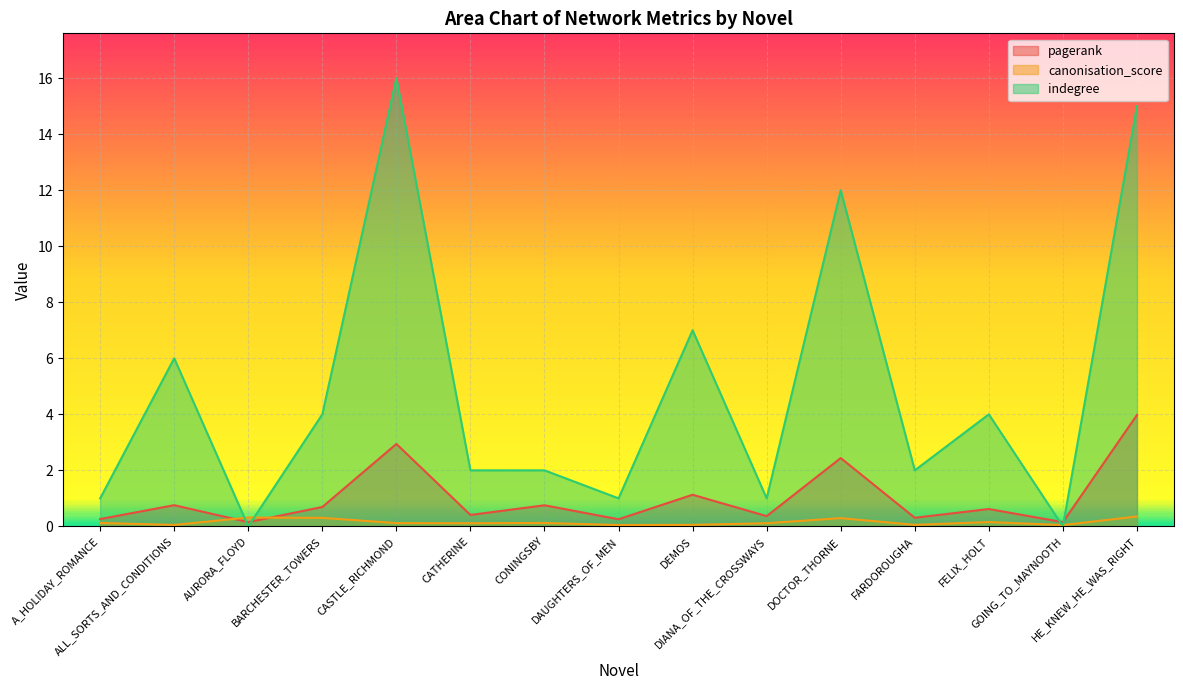

At how many categories does at least one series exceed 11?

3